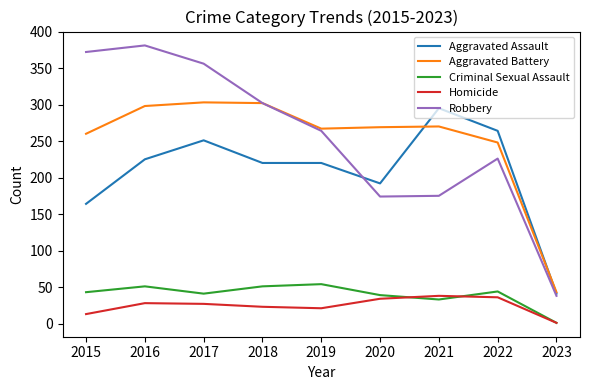

List the series in order of their peak value, lowest first.

Homicide, Criminal Sexual Assault, Aggravated Assault, Aggravated Battery, Robbery